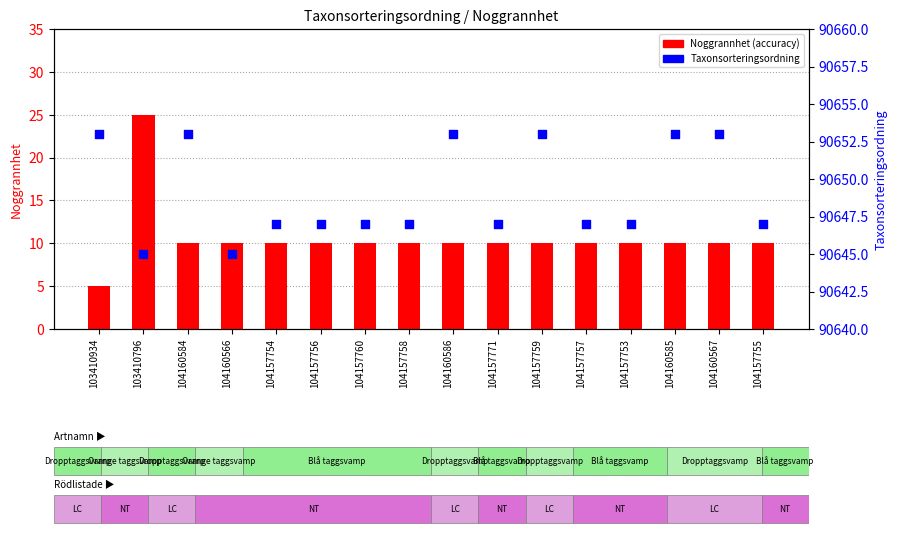

At which category is the sum across all series the highest?

103410796